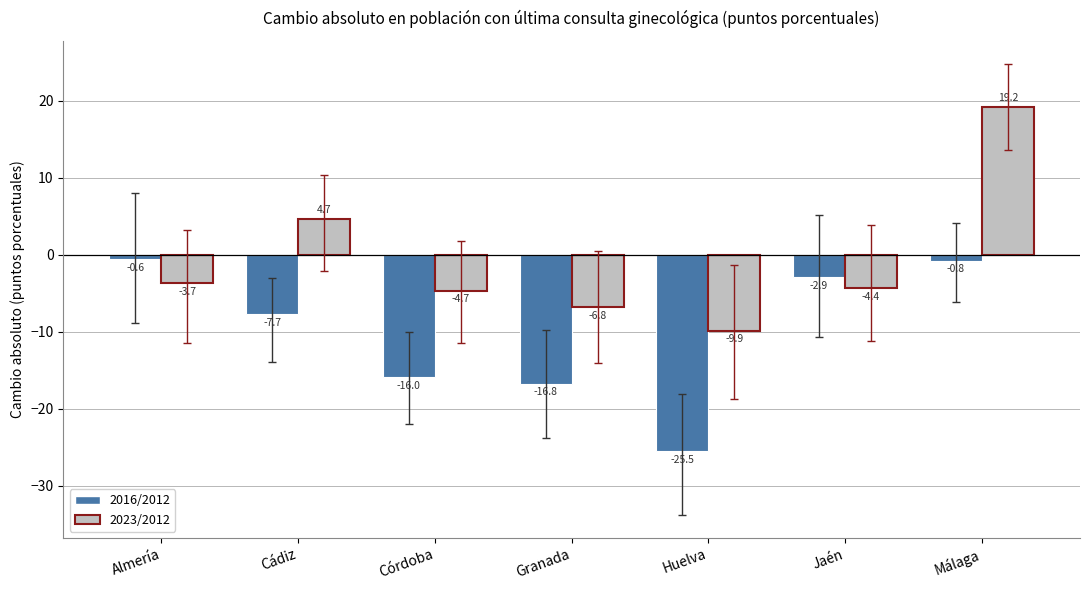

The value of 2016/2012 at Granada is -16.8. True or false?

True